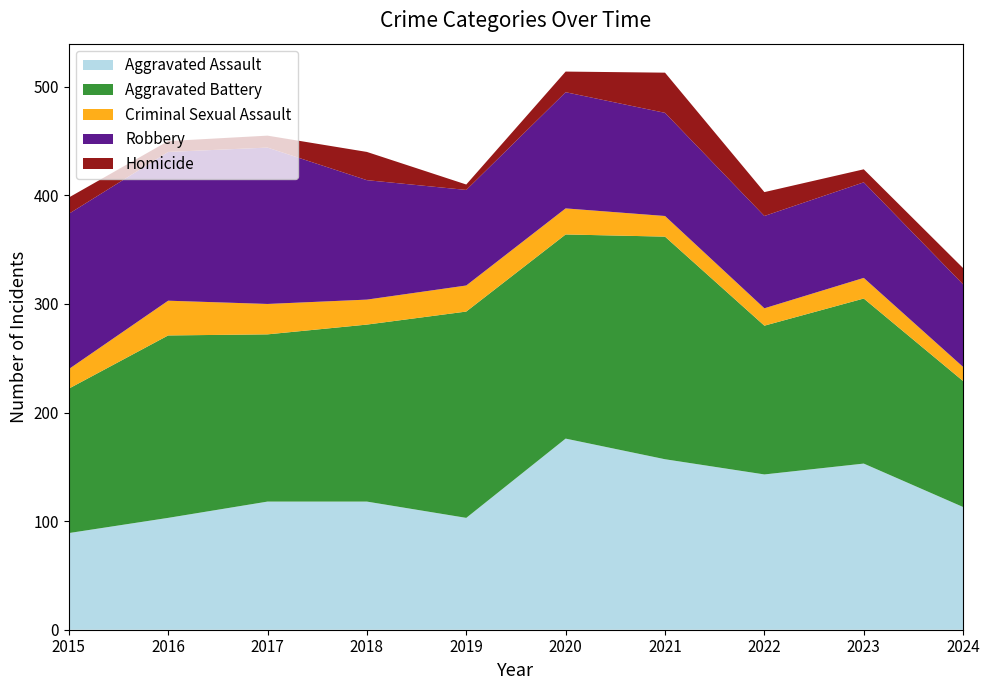

Reading left to right, extract all data points from this chart.

Aggravated Assault: 2015=89	2016=103	2017=118	2018=118	2019=103	2020=176	2021=157	2022=143	2023=153	2024=113
Aggravated Battery: 2015=133	2016=168	2017=154	2018=163	2019=190	2020=188	2021=205	2022=137	2023=152	2024=116
Criminal Sexual Assault: 2015=18	2016=32	2017=28	2018=23	2019=24	2020=24	2021=19	2022=16	2023=19	2024=13
Robbery: 2015=143	2016=137	2017=144	2018=110	2019=88	2020=107	2021=95	2022=85	2023=88	2024=76
Homicide: 2015=15	2016=10	2017=11	2018=26	2019=5	2020=19	2021=37	2022=22	2023=12	2024=15